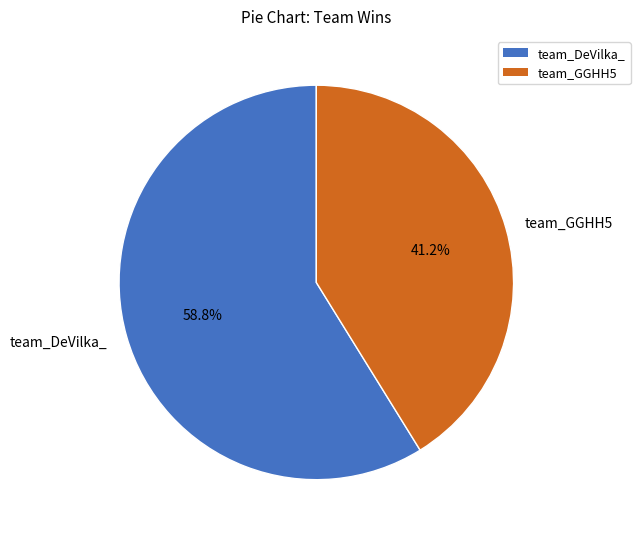

Count the number of slices in the pie.

2